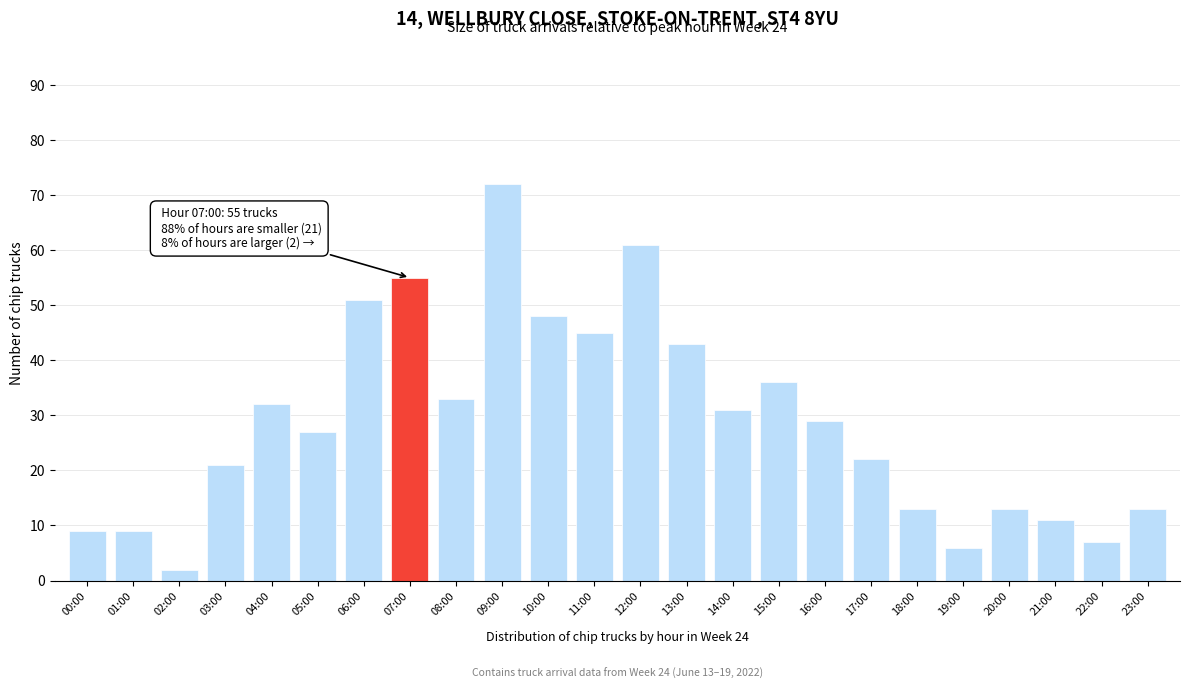

Reading left to right, transcribe all the data shown in this chart.

00:00=9	01:00=9	02:00=2	03:00=21	04:00=32	05:00=27	06:00=51	07:00=55	08:00=33	09:00=72	10:00=48	11:00=45	12:00=61	13:00=43	14:00=31	15:00=36	16:00=29	17:00=22	18:00=13	19:00=6	20:00=13	21:00=11	22:00=7	23:00=13